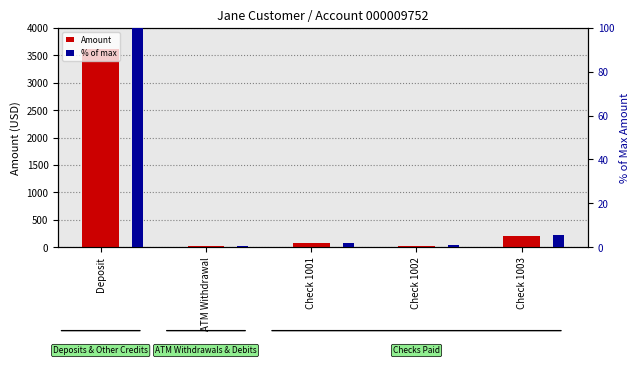

What is the value of the Amount bar at the 1st from the left?

3615.1